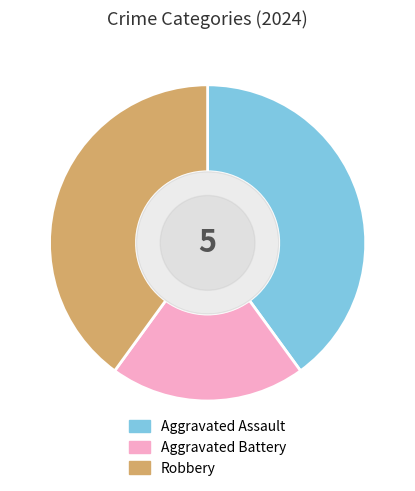

What is the ratio of the value at Aggravated Assault to the value at Robbery?

1.0